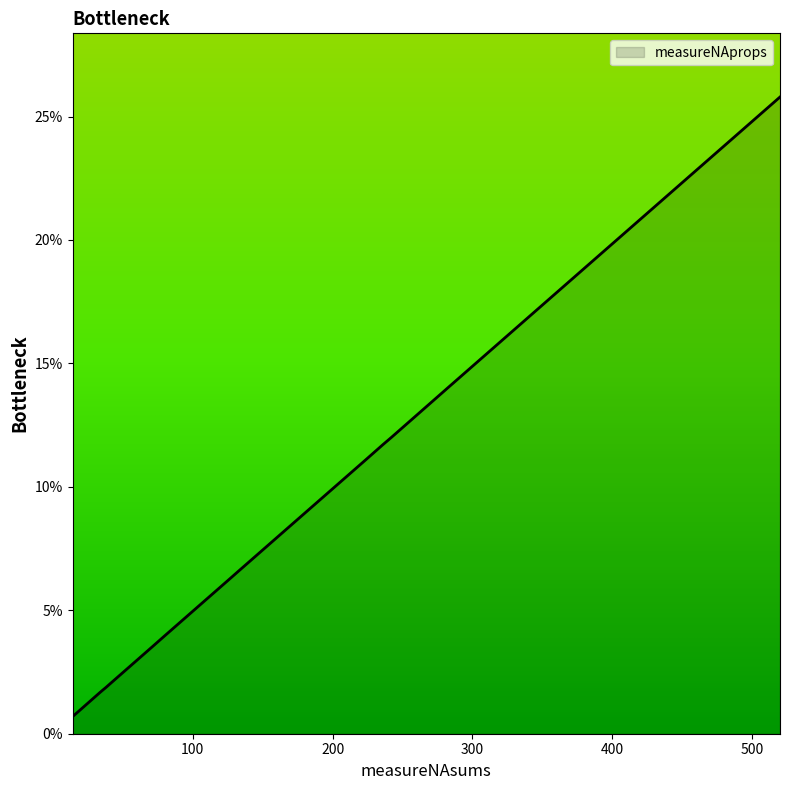

Which has a higher value, 80 or 15?

80